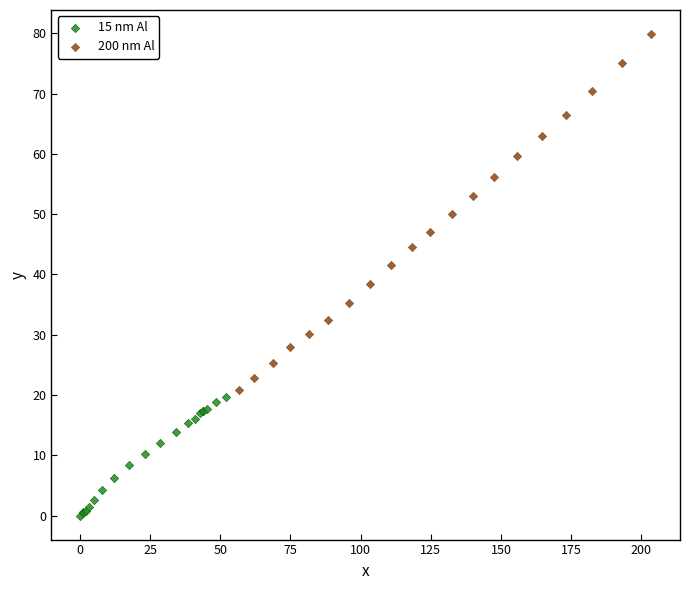

Which series reaches the maximum Y coordinate?

200 nm Al